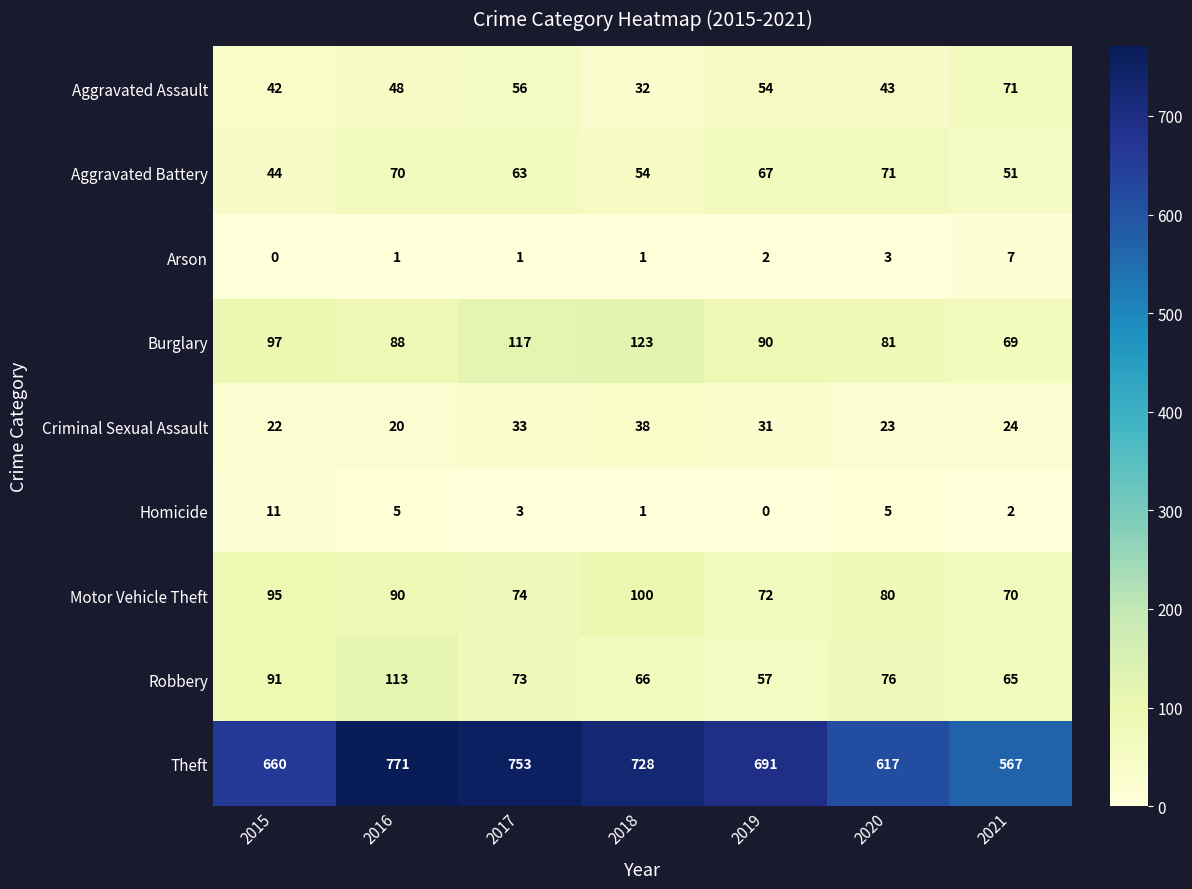

Which series changed the most between 2019 and 2021?

Theft